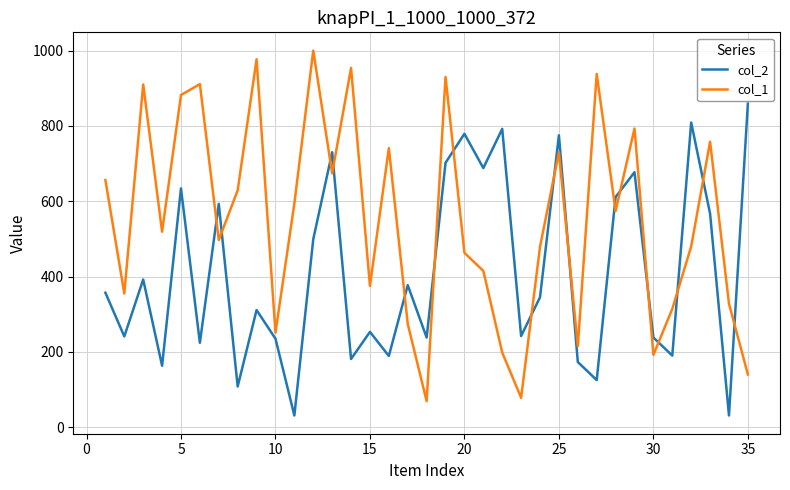

What is the difference between the maximum and minimum values in the col_2 series?

828